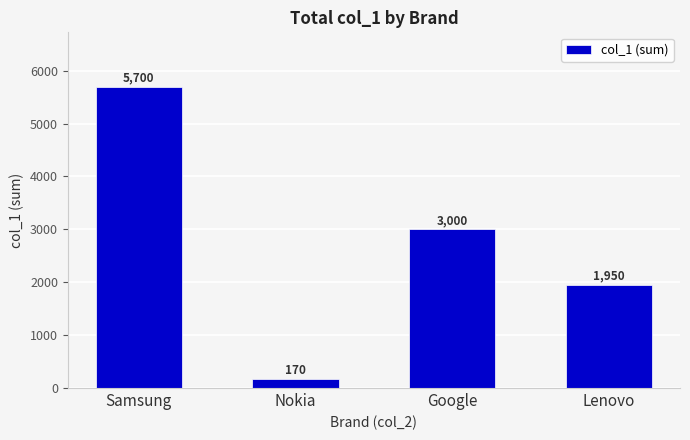

How many series are shown in this chart?

1